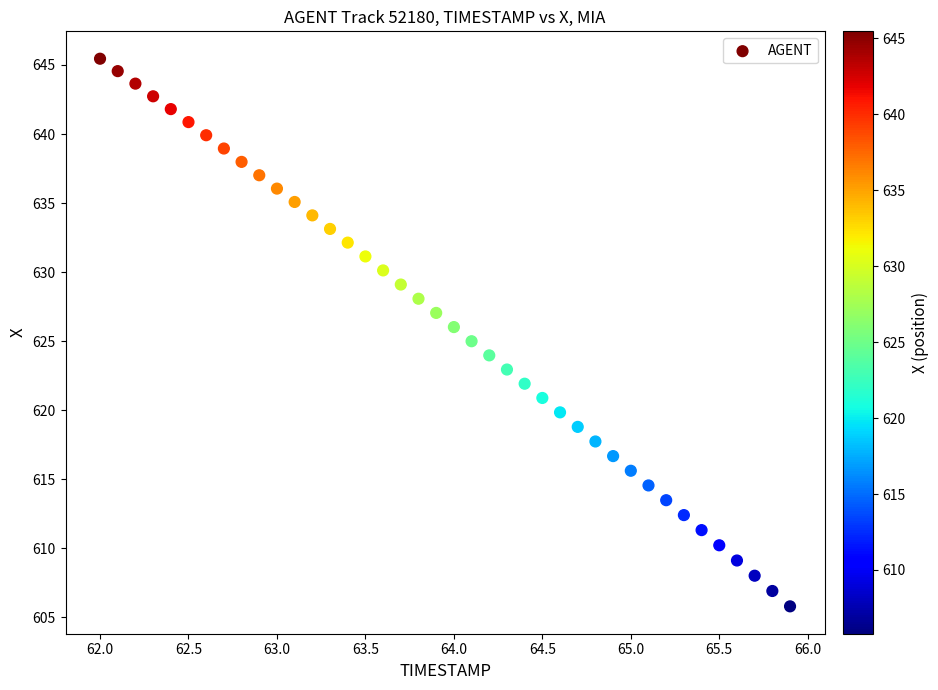

What is the range of X values (max minus min)?

3.9